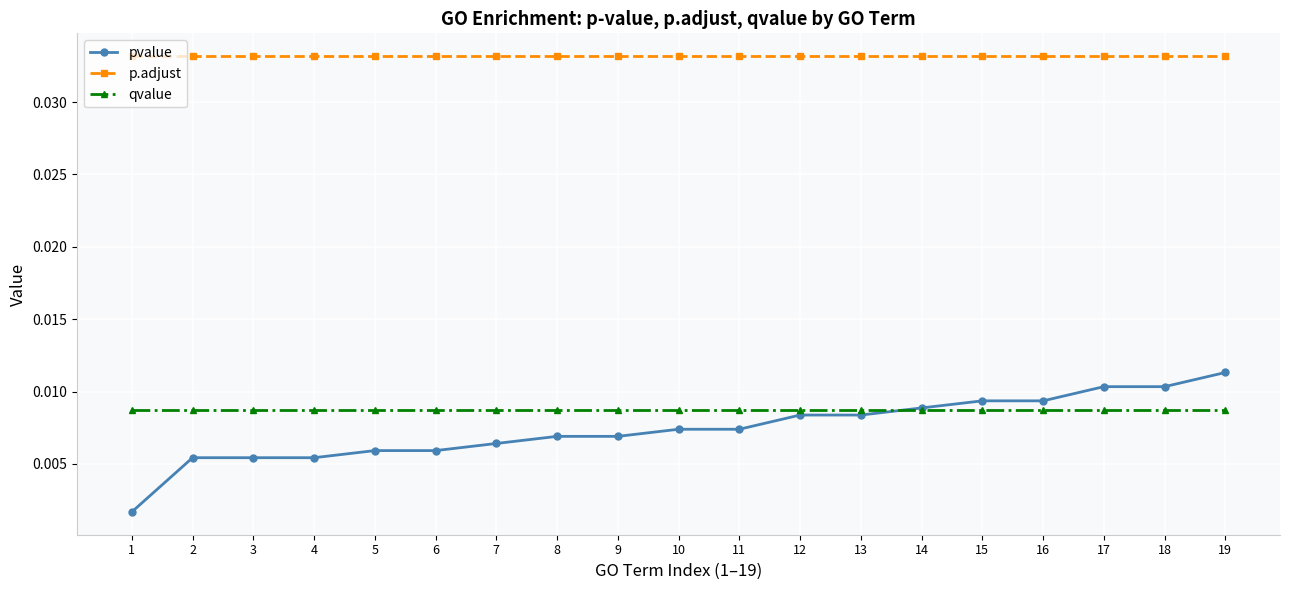

What is the sum of all p.adjust values?

0.6